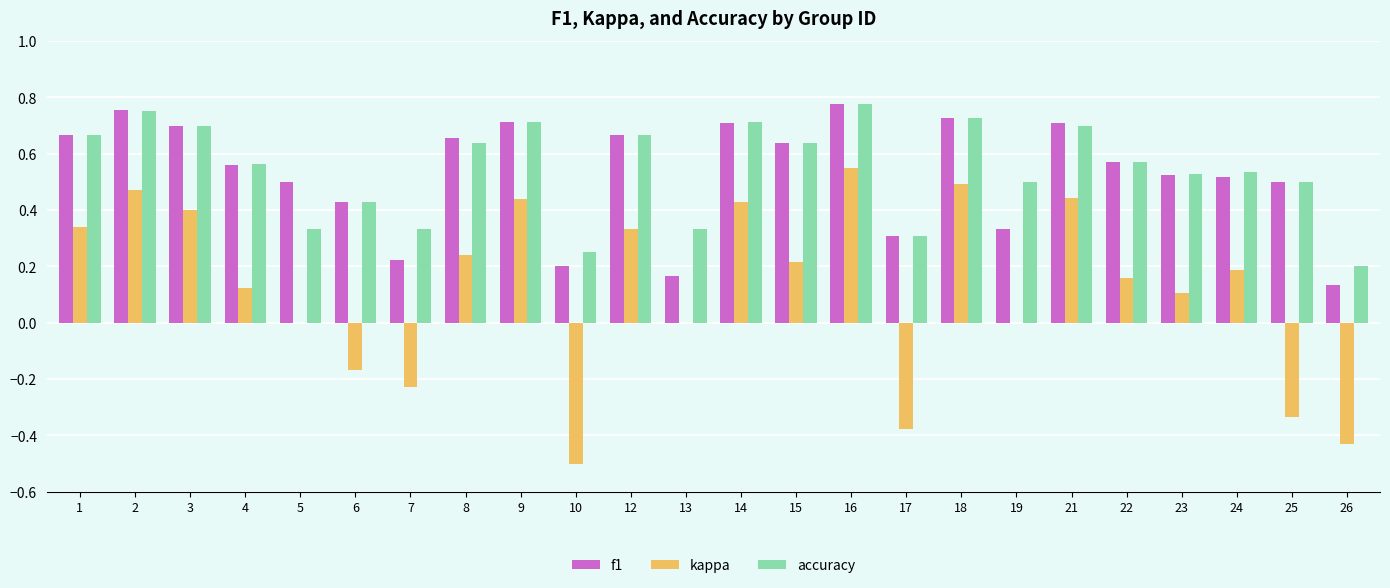

What is the sum of the accuracy values at 2 and 17?

1.1